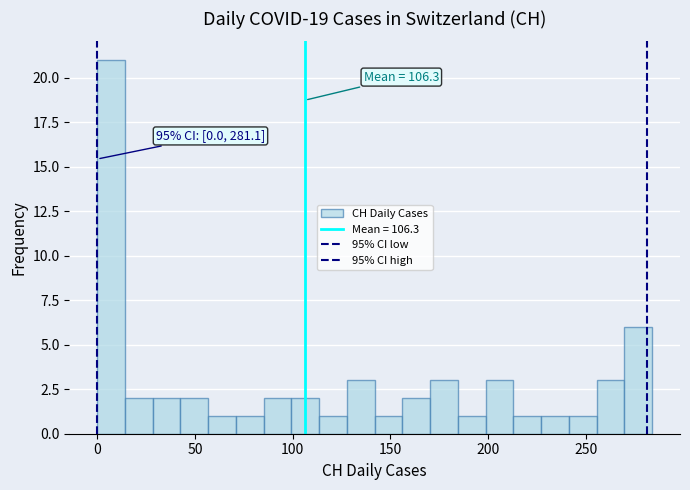

Around what value on the x-axis is the tallest bar? Give the approximate position of its centre, as read against the axis.

5